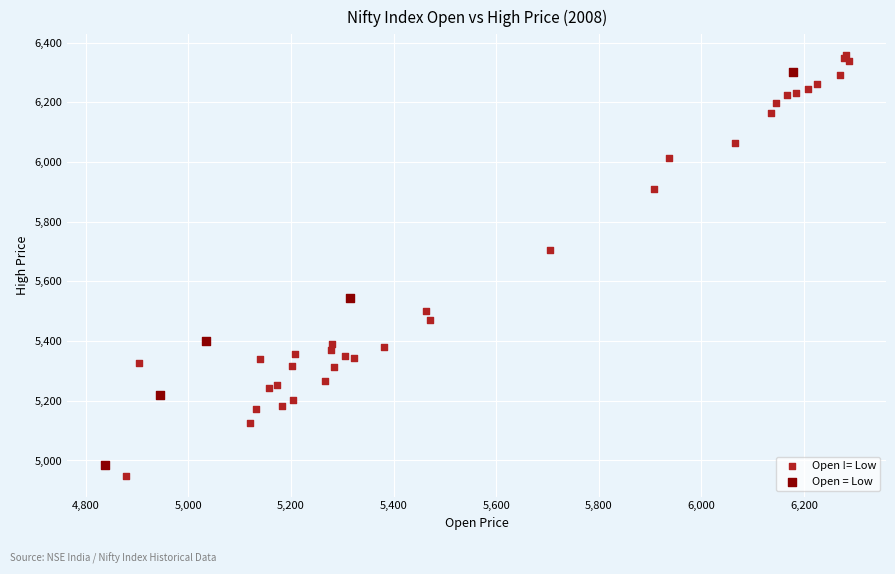

Which series contains the highest Y value?

Open != Low